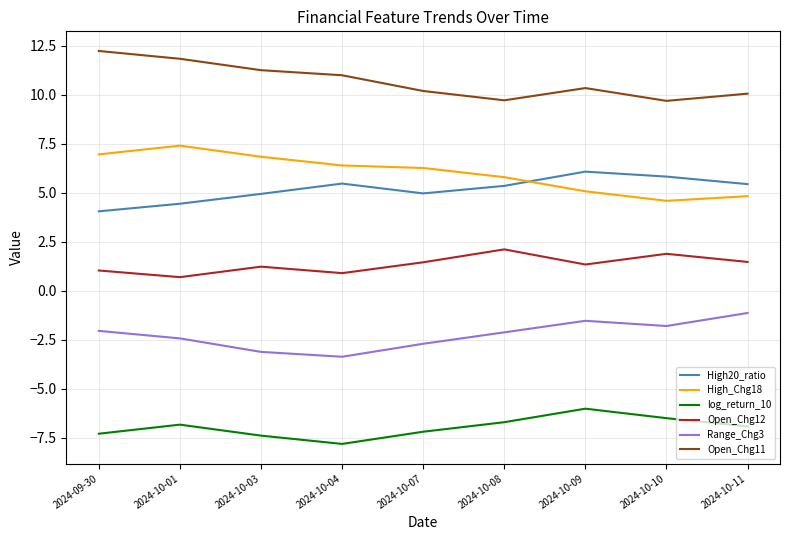

What is the average value of the Open_Chg11 series?

10.7